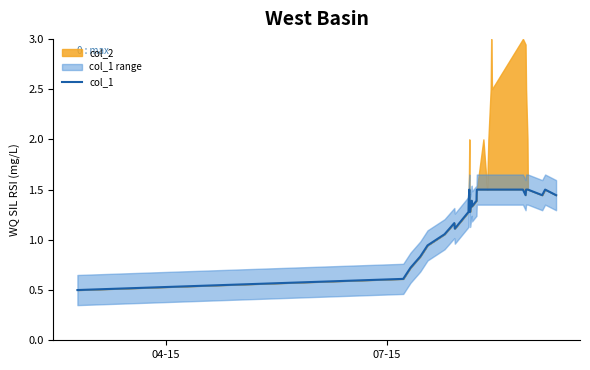

The value at 15 is 2.1. True or false?

False